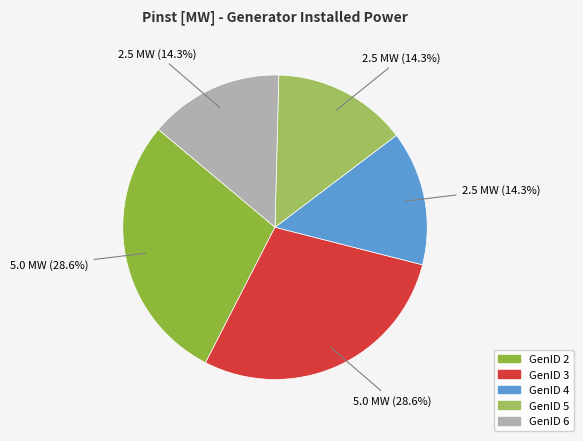

Does any single category account for the majority?

No